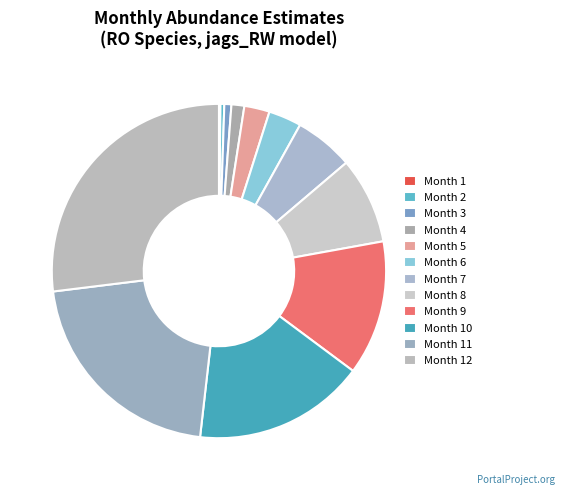

Is it true that 10 is 17% of the pie?

True